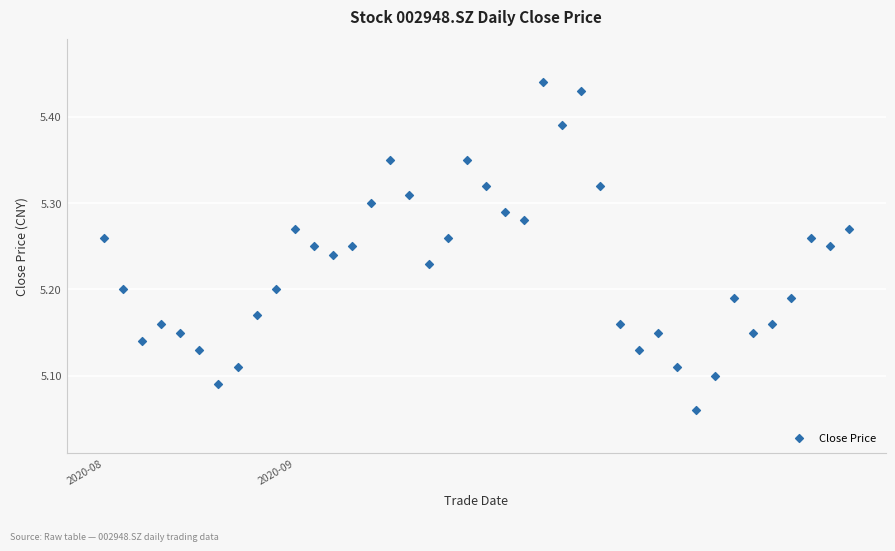

What is the range of Y values (max minus min)?

0.4